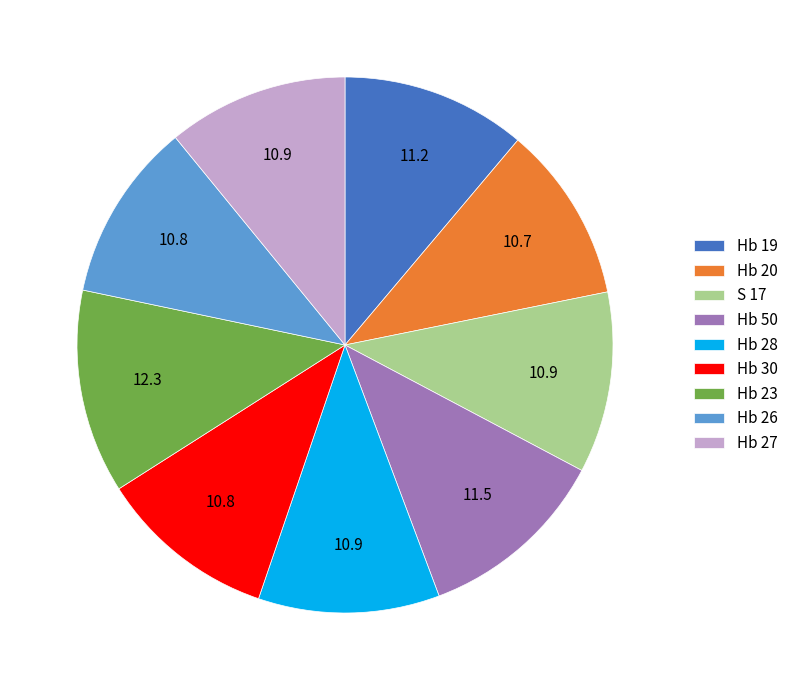

The Hb 28 slice represents 11% of the pie. True or false?

True